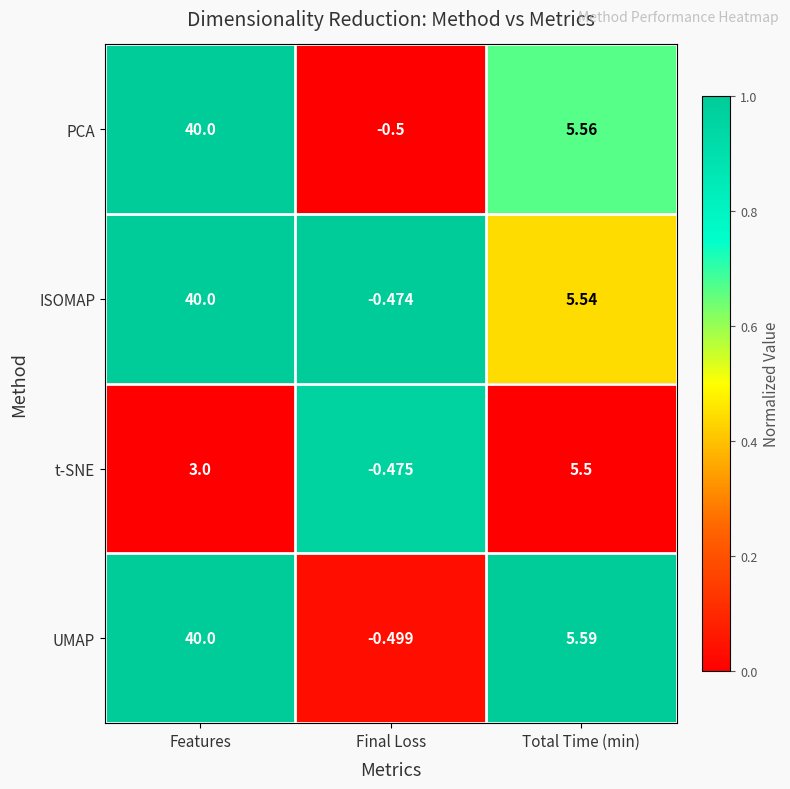

List the labels in order of t-SNE value, smallest first.

Final Loss, Features, Total Time (min)